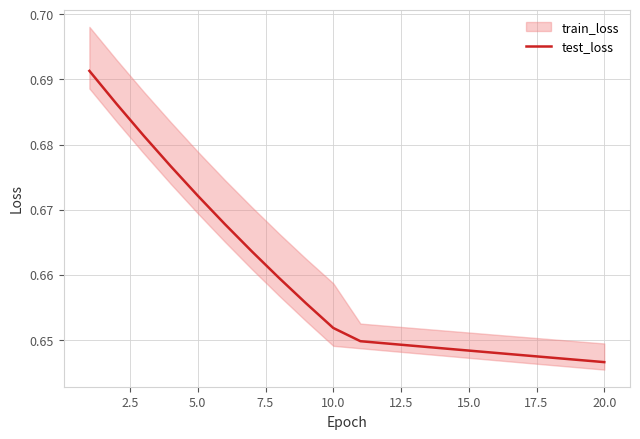

How many values are between 0 and 1?

20